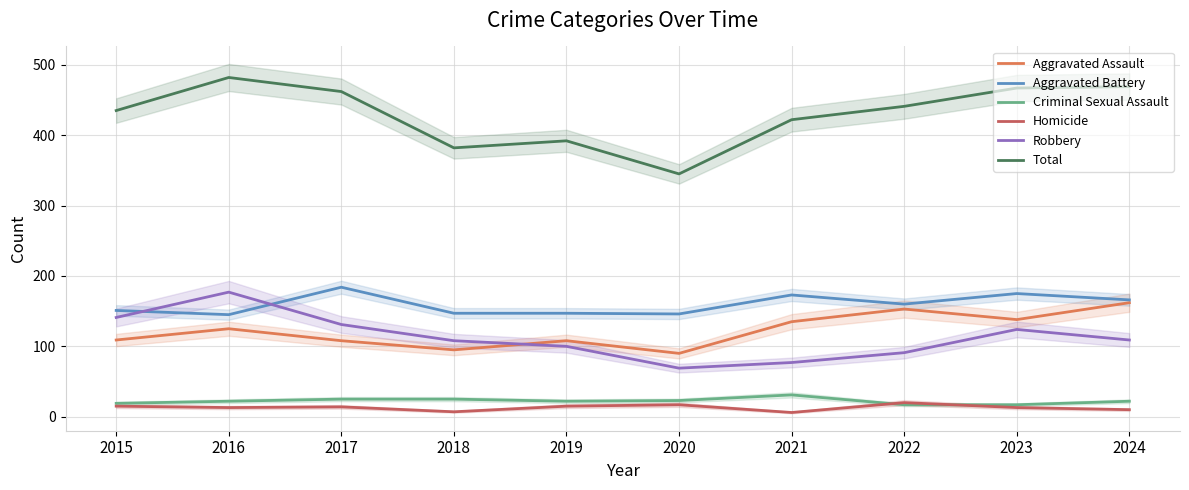

Which label corresponds to the largest value in the chart?

2016